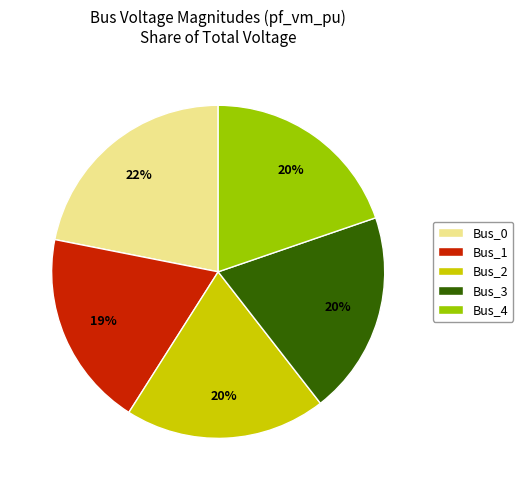

Count the number of slices in the pie.

5